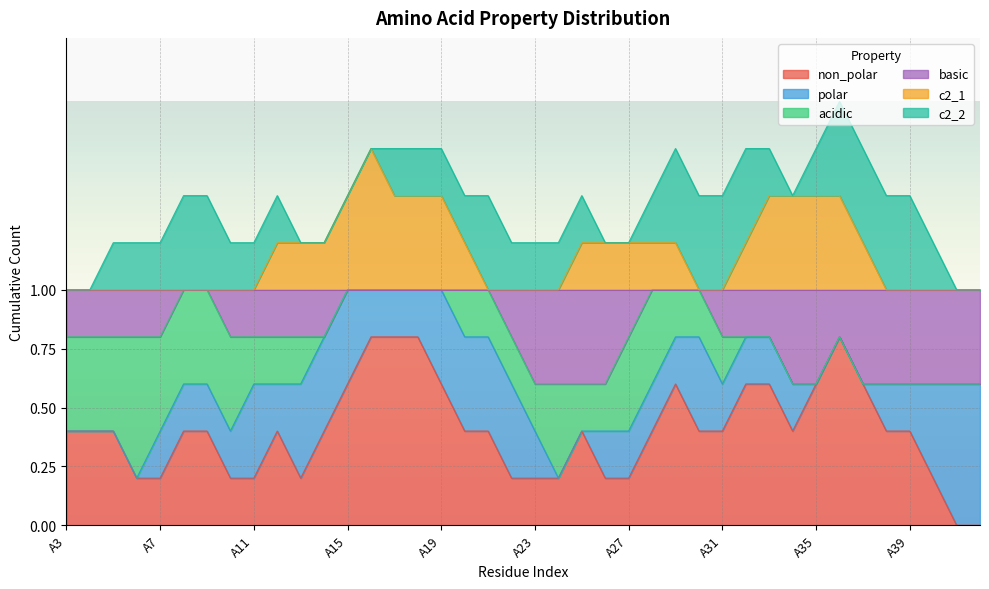

What is the greatest value displayed?

1